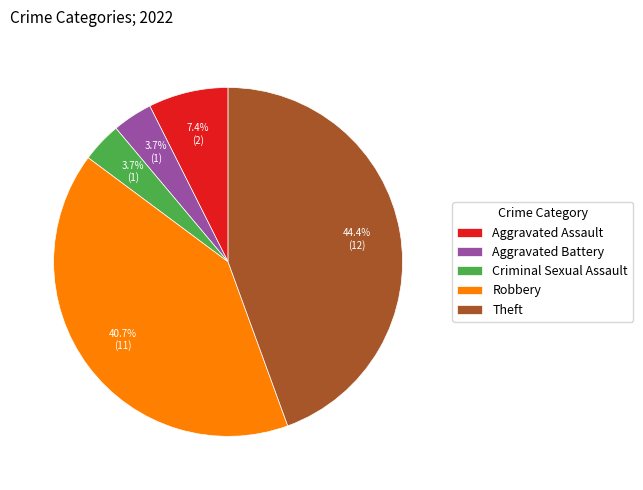

The Robbery slice represents 26% of the pie. True or false?

False